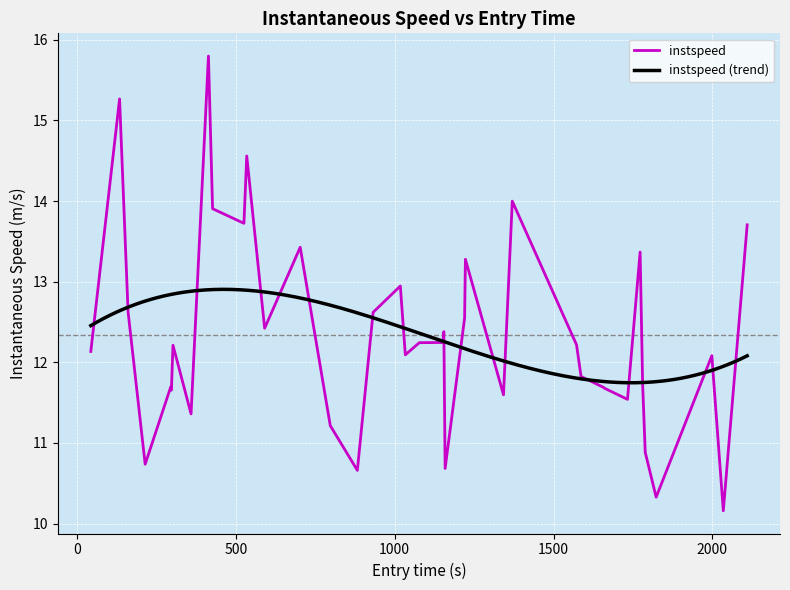

True or false: there are more than 0 points higher than both neighbors.

True